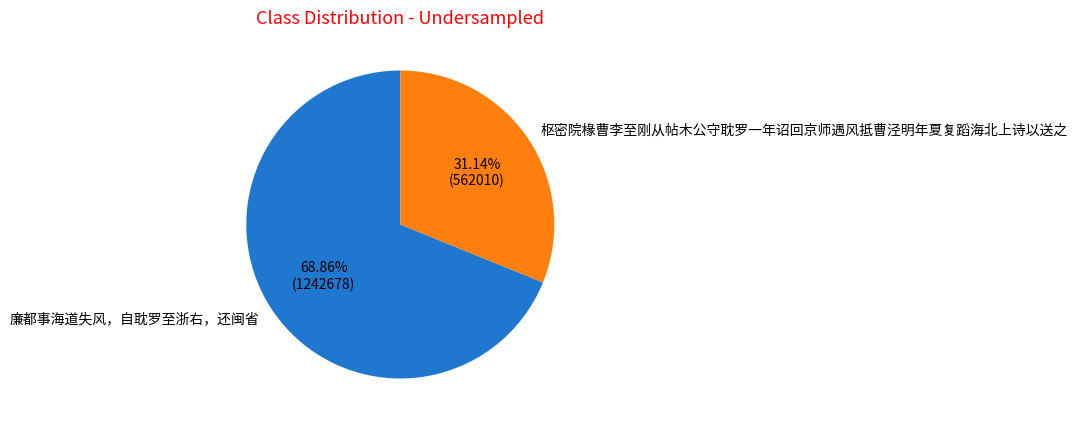

To the nearest percent, what is the difference between the 廉都事海道失风，自耽罗至浙右，还闽省 and 枢密院椽曹李至刚从帖木公守耽罗一年诏回京师遇风抵曹泾明年夏复蹈海北上诗以送之 slice percentages?

38%